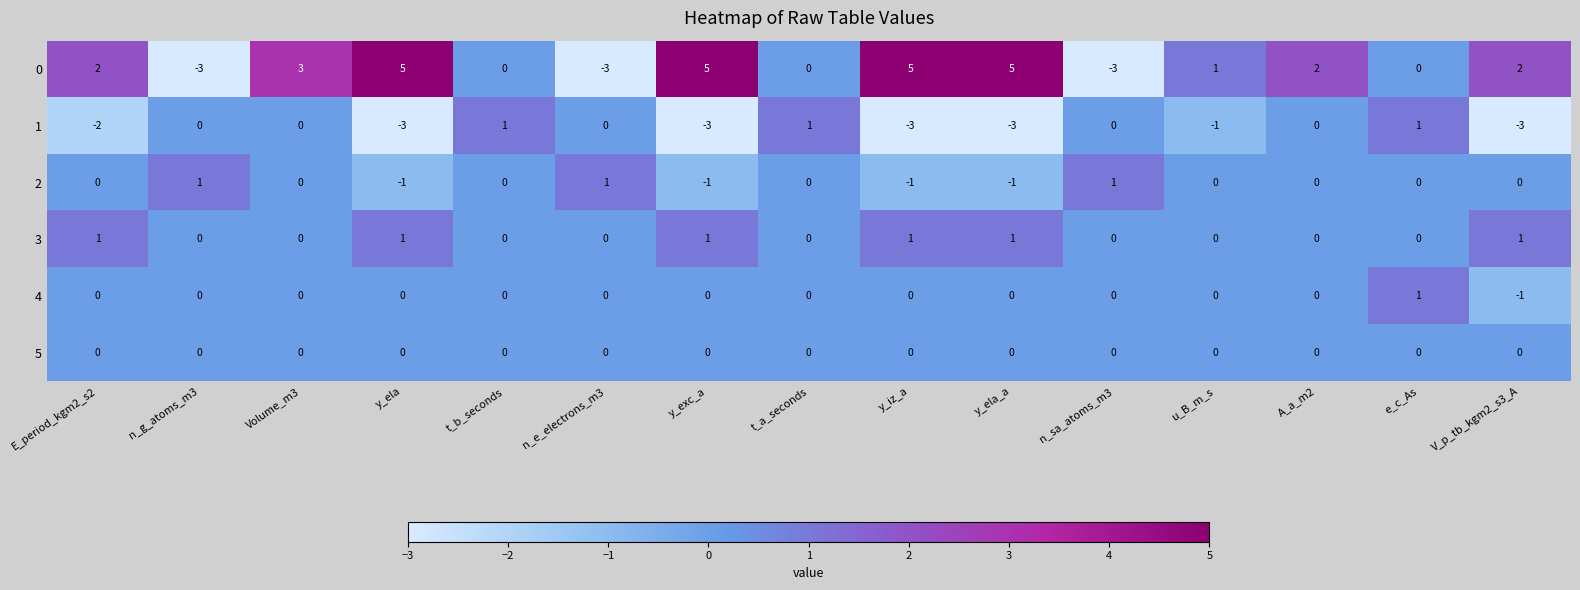

How many distinct data groups are displayed?

6